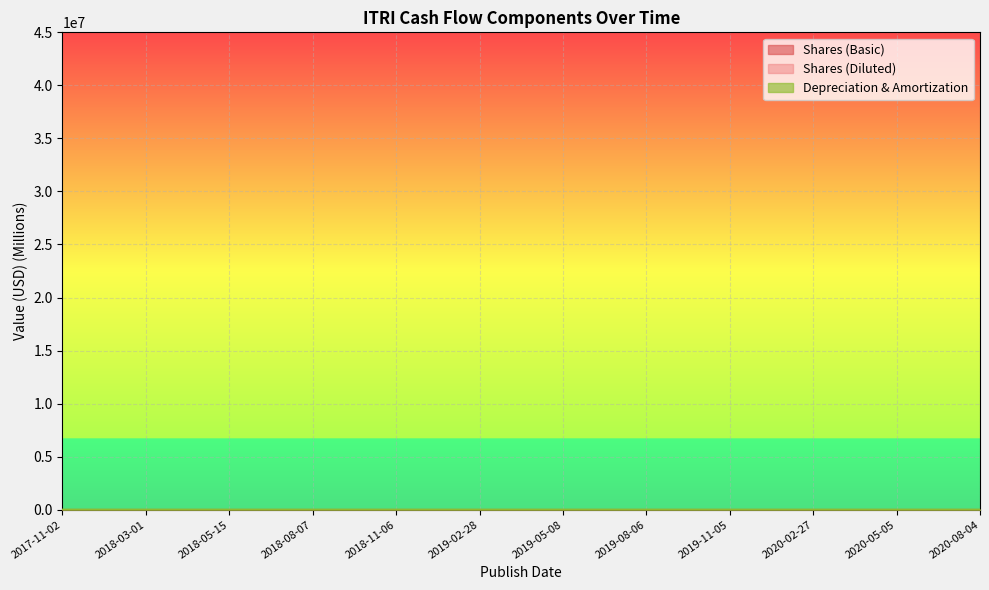

Reading left to right, what are all the values shown in this chart?

Shares (Basic): 38.7	38.8	38.9	39.2	39.3	39.4	39.7	39.4	39.5	39.7	40.0	40.2
Shares (Diluted): 39.5	39.5	38.9	39.8	39.9	38.3	39.7	39.7	39.9	40.7	40.5	40.2
Depreciation & Amortization: 16.5	17.2	31.1	30.9	30.4	30.1	28.4	28.6	28.6	28.7	24.0	24.2